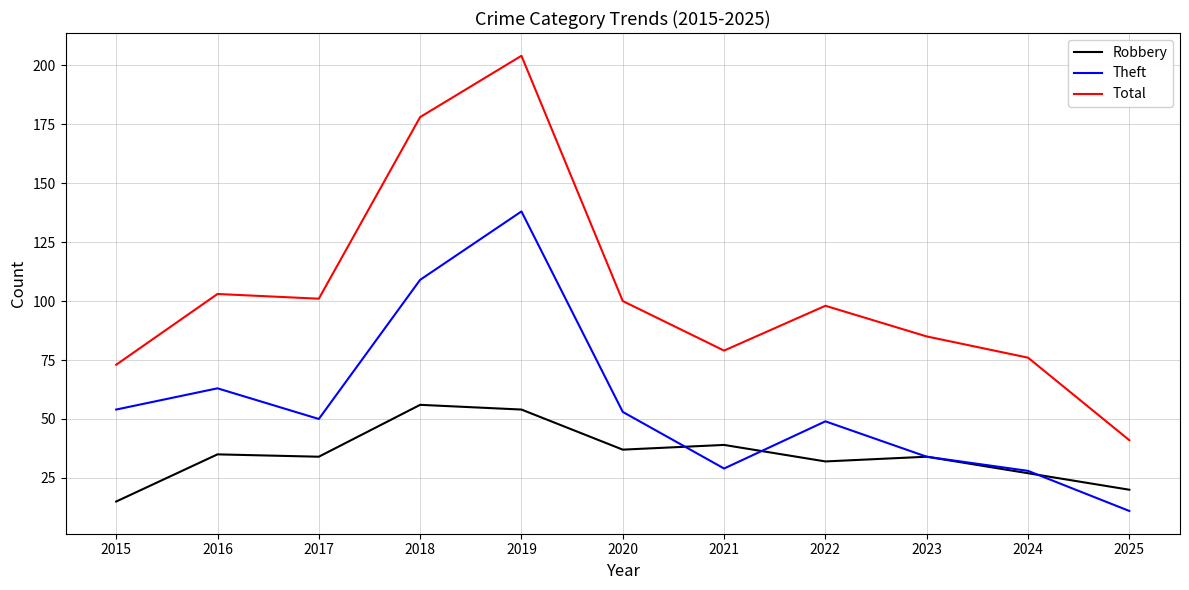

Which label corresponds to the largest value in the chart?

2019